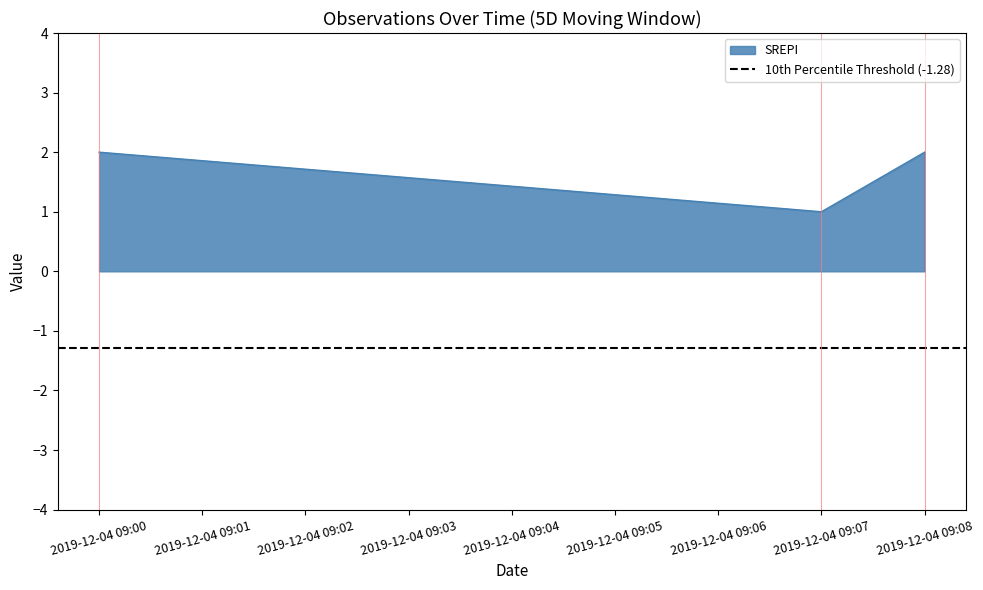

Which category has the lowest value in the SREPI series?

2019-12-04 09:07